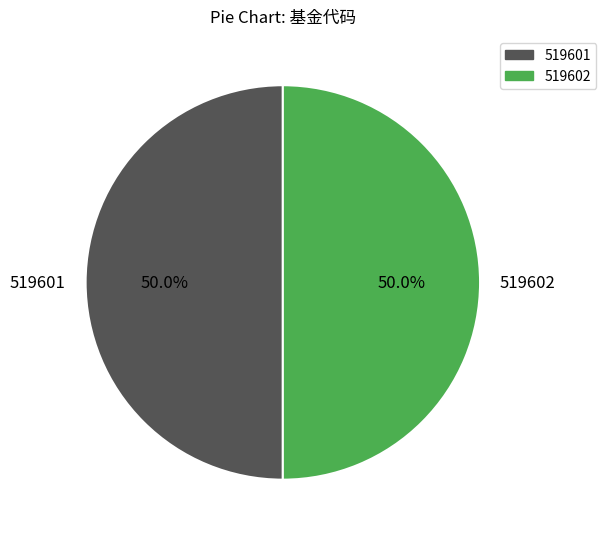

What portion of the pie excludes 519602?

50.0%